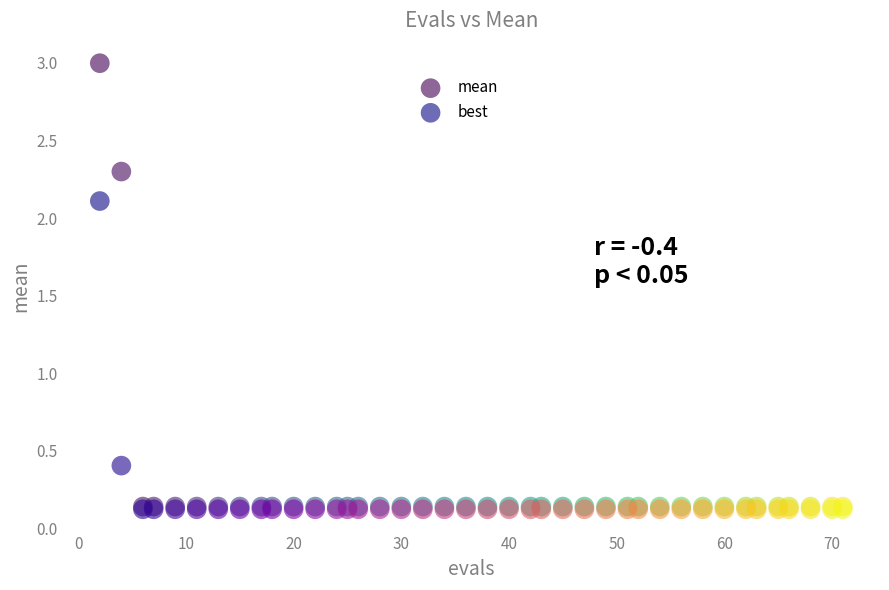

Across all series, what Y value is closest to 1?

0.4